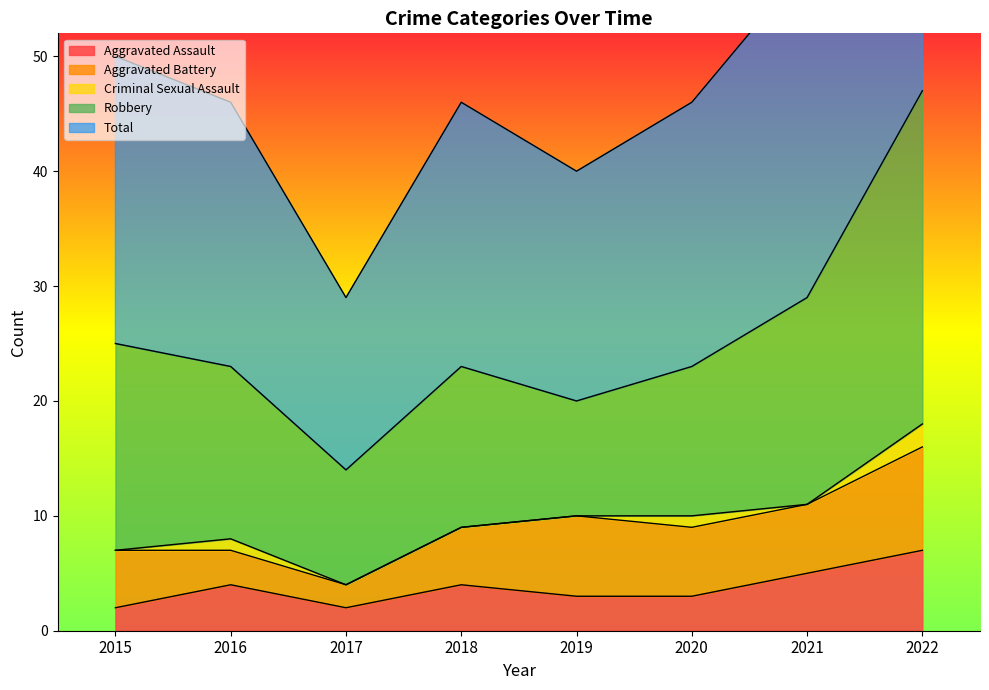

Does the chart have visible grid lines?

No